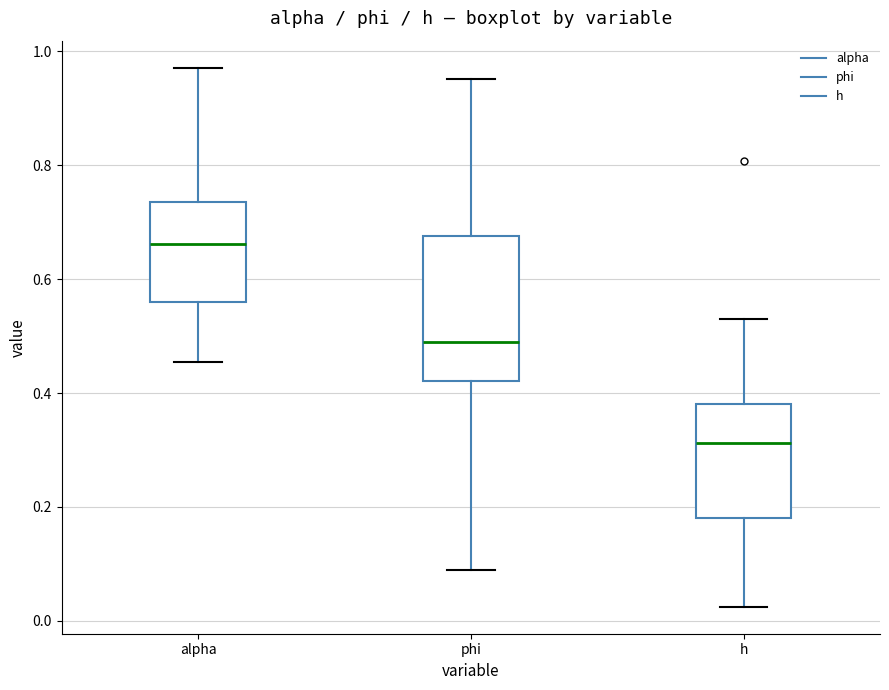

Which box is the tallest, from its lower edge to its upper edge?

phi